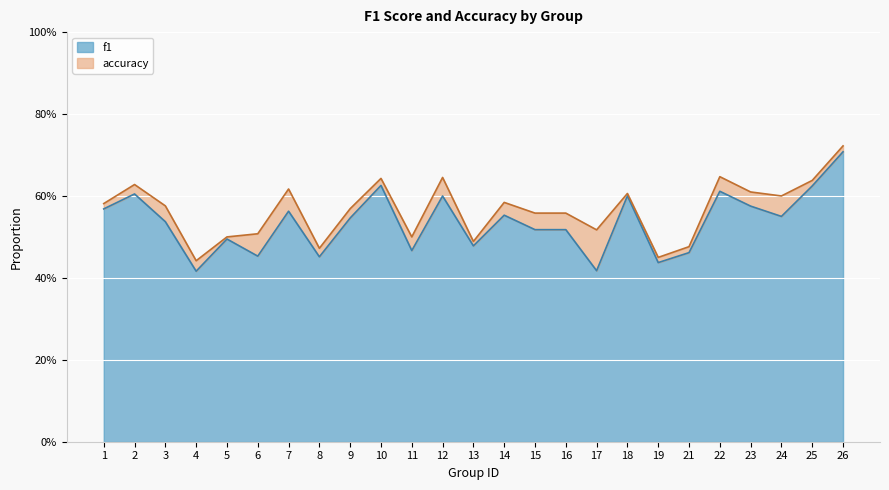

Is the value of f1 at 9 greater than the value of accuracy at 25?

No